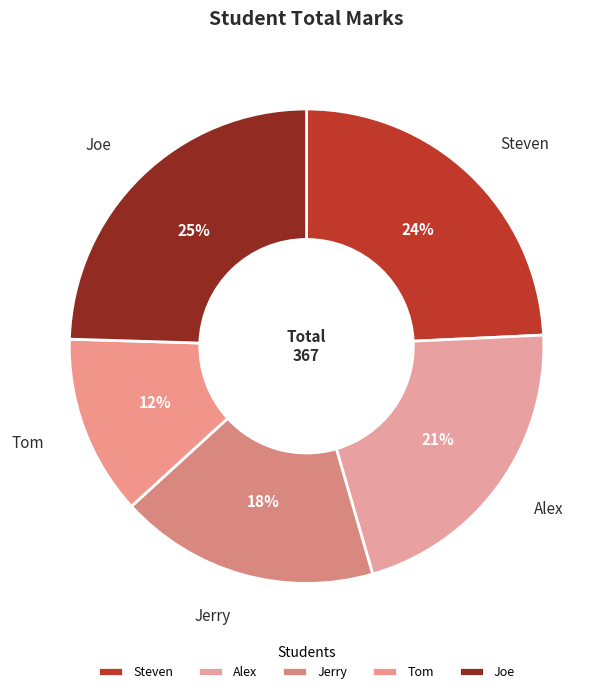

Do Alex and Tom together represent more than half of the pie?

No